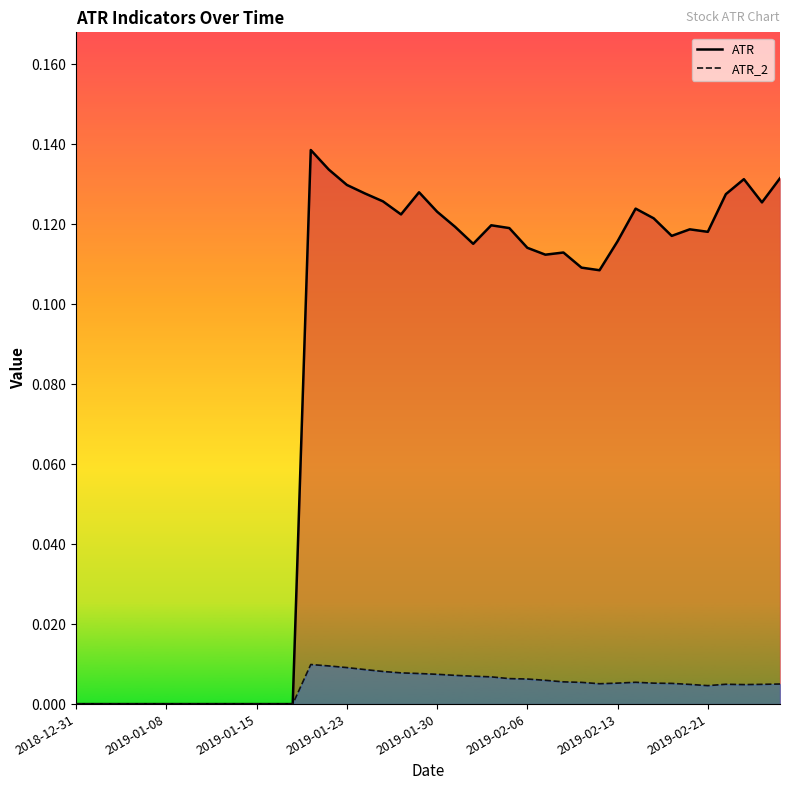

What is the difference between the maximum and minimum values in the ATR series?

0.1